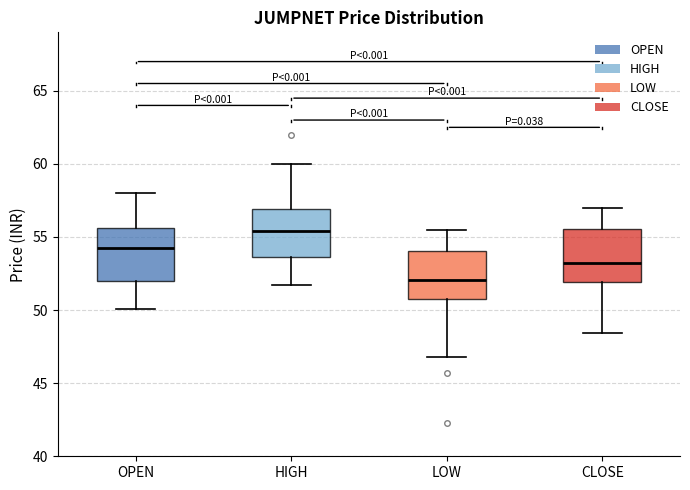

Reading left to right, read every box against the y-axis: the position of its median line, the range the box covers, and the ends of its whiskers. The values are not printed on the chart, so give them approximately, as read against the axis.

OPEN: median 54.5, box 52.0 to 55.5, whiskers 50.0 to 58.0
HIGH: median 55.5, box 53.5 to 57.0, whiskers 51.5 to 60.0
LOW: median 52.0, box 51.0 to 54.0, whiskers 47.0 to 55.5
CLOSE: median 53.0, box 52.0 to 55.5, whiskers 48.5 to 57.0